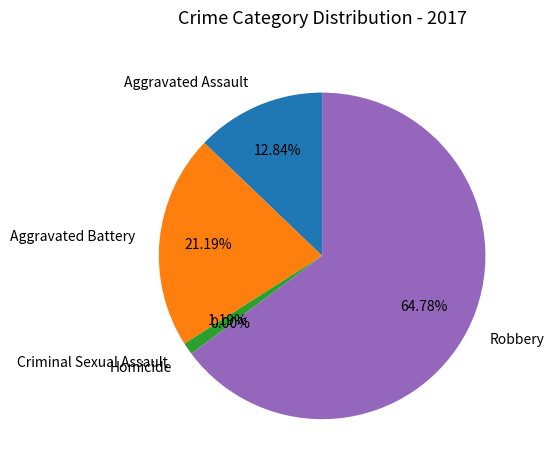

What is the ratio of the value at Aggravated Battery to the value at Robbery?

0.3